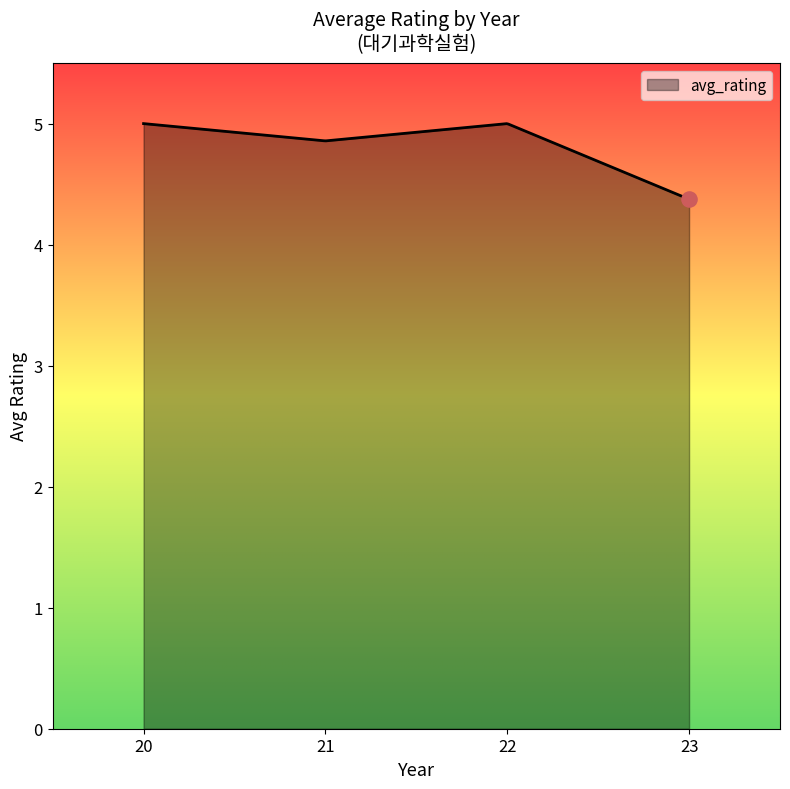

What is the greatest value displayed?

5.0